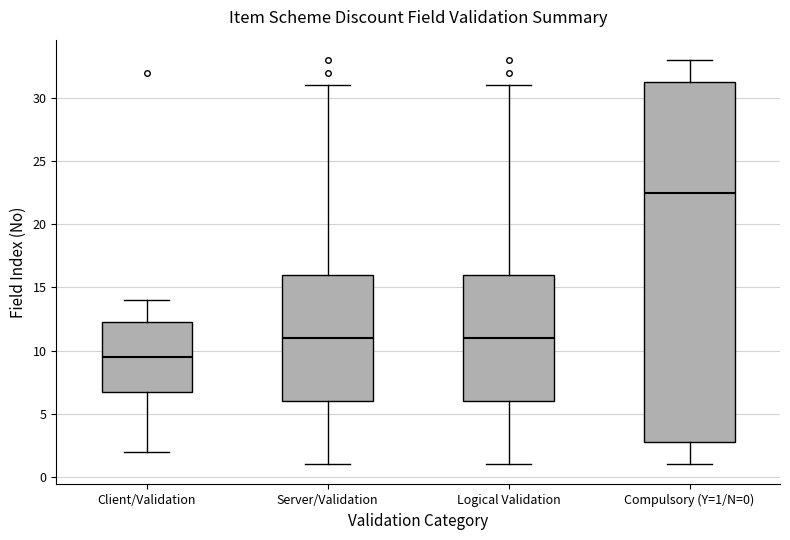

Reading left to right, read every box against the y-axis: the position of its median line, the range the box covers, and the ends of its whiskers. The values are not printed on the chart, so give them approximately, as read against the axis.

Client/Validation: median 9.5, box 7.0 to 12.5, whiskers 2.0 to 14.0
Server/Validation: median 11.0, box 6.0 to 16.0, whiskers 1.0 to 31.0
Logical Validation: median 11.0, box 6.0 to 16.0, whiskers 1.0 to 31.0
Compulsory (Y=1/N=0): median 22.5, box 3.0 to 31.5, whiskers 1.0 to 33.0